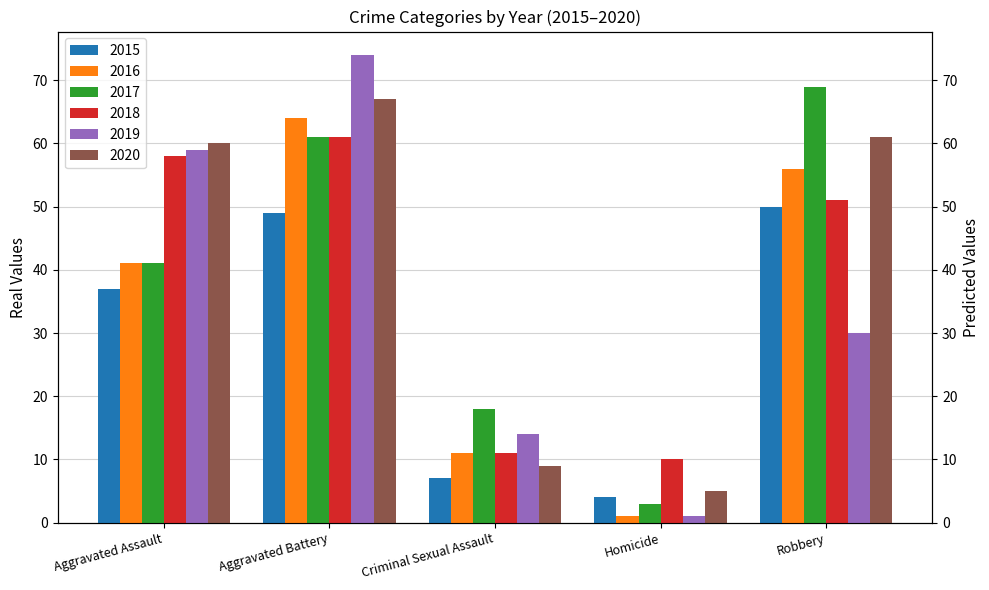

The value of 2016 at Robbery is 87. True or false?

False